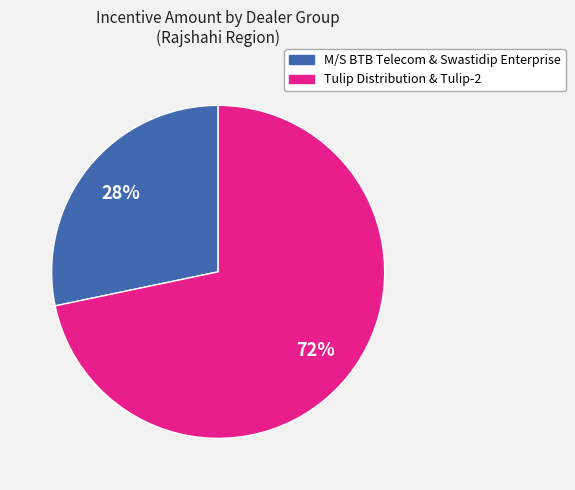

What is the majority slice?

Tulip Distribution & Tulip-2